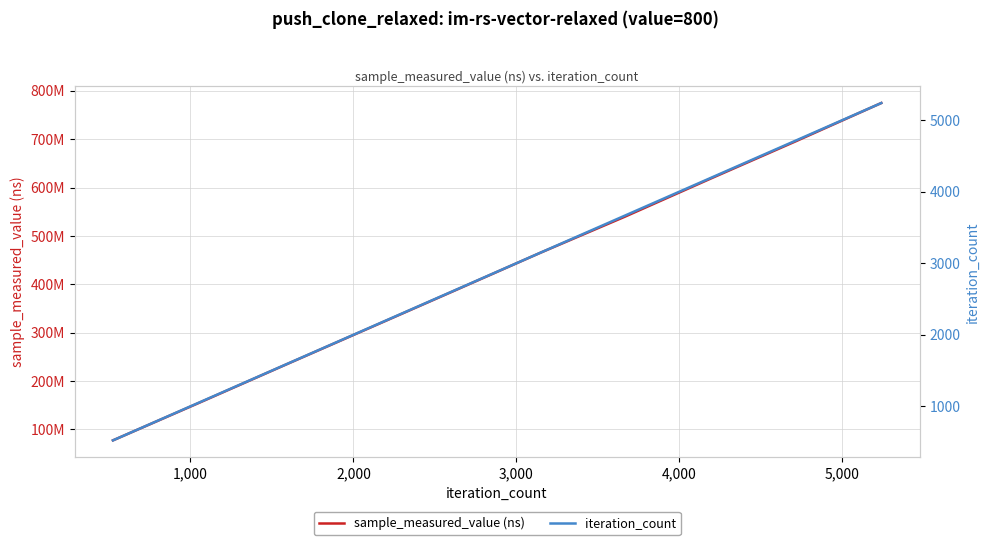

Between 2,000 and 5,000, which series saw the biggest shift?

sample_measured_value (ns)